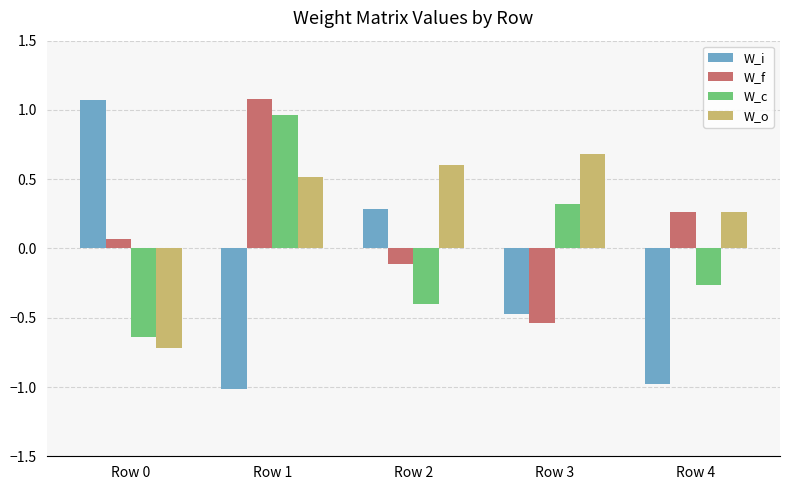

What is the spread (max minus min) of values at Row 1?

2.1